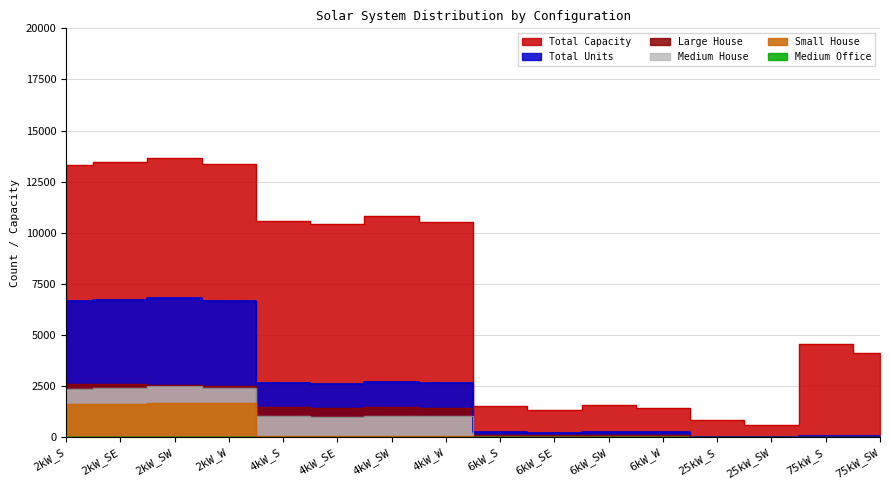

Between 4kW_W and 75kW_SW, which is larger?

4kW_W